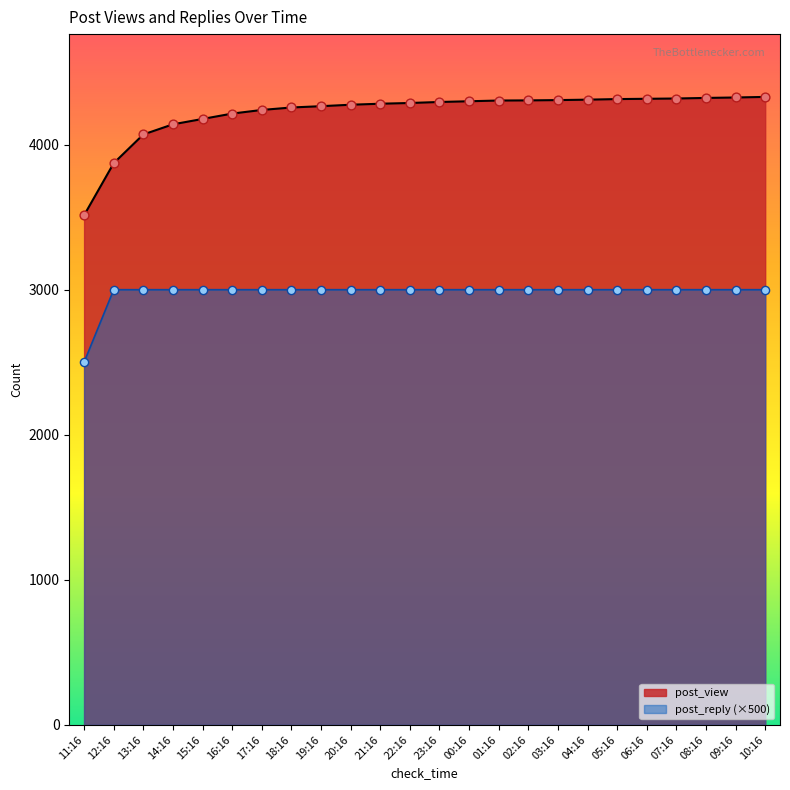

What is the total value across all series at 12:16?

6872